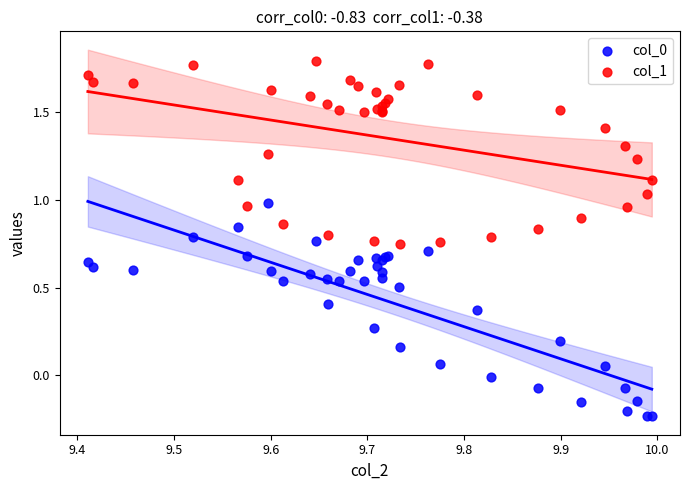

Which series contains the highest Y value?

col_1